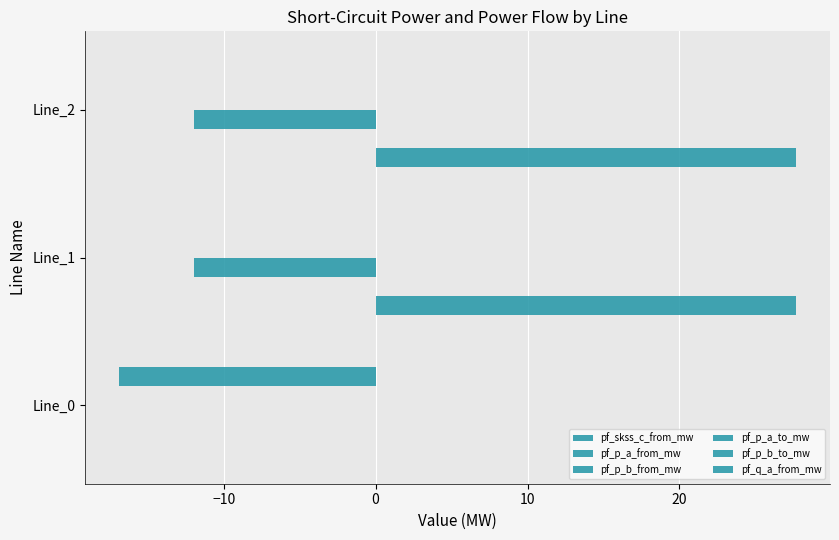

How many distinct data groups are displayed?

6